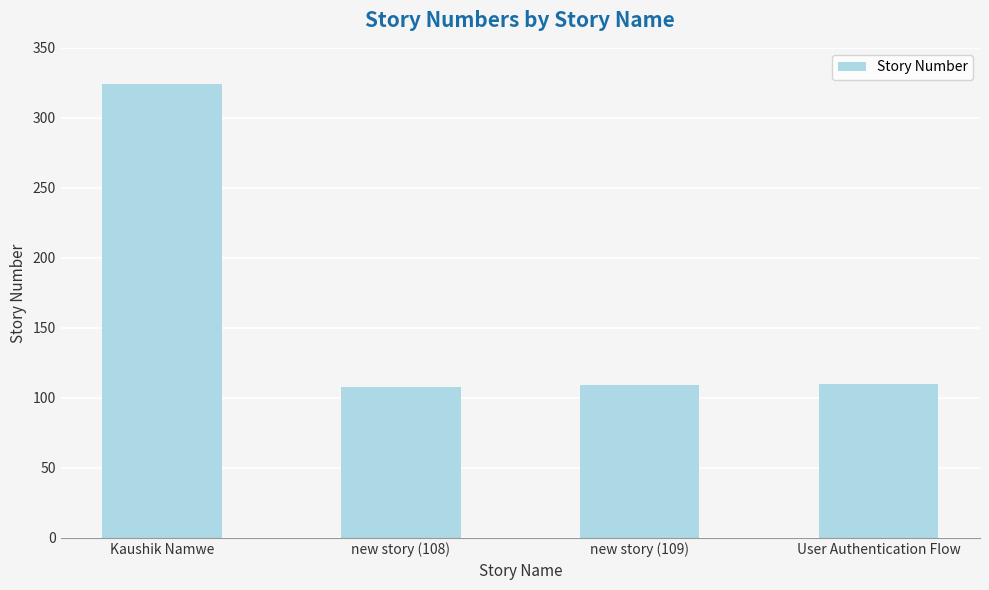

At which category does the chart reach its peak across all series?

Kaushik Namwe